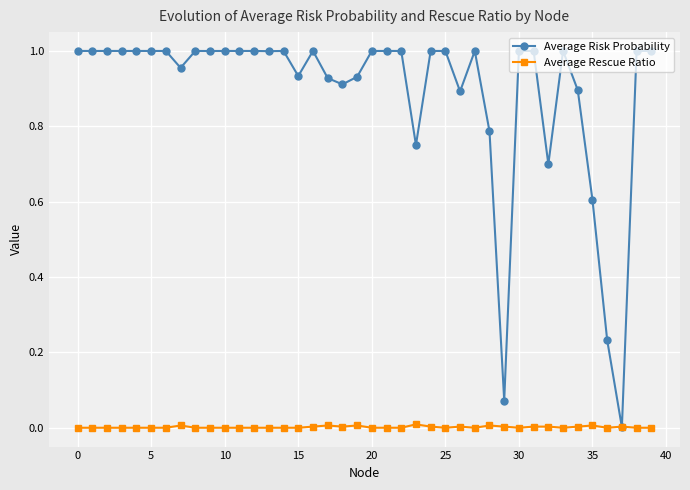

List the series in order of their peak value, lowest first.

Average Rescue Ratio, Average Risk Probability